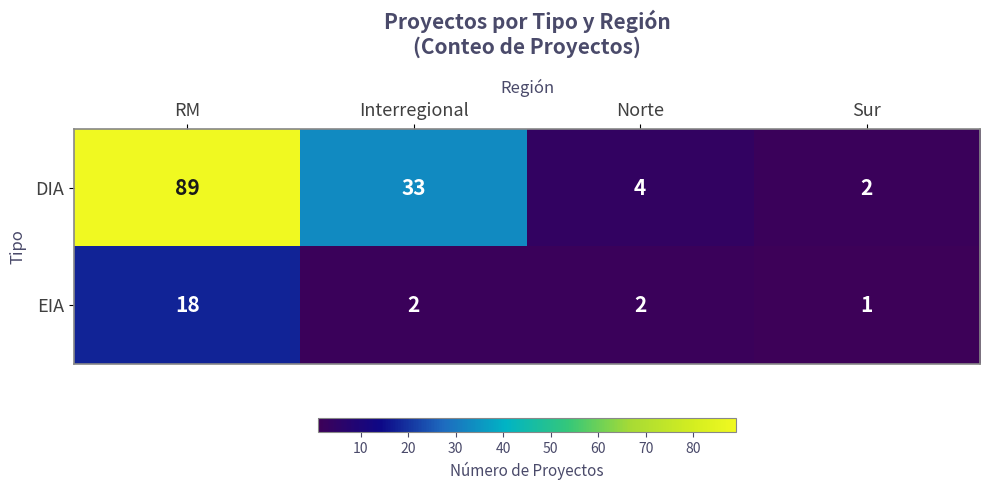

At which category is the sum across all series the highest?

RM